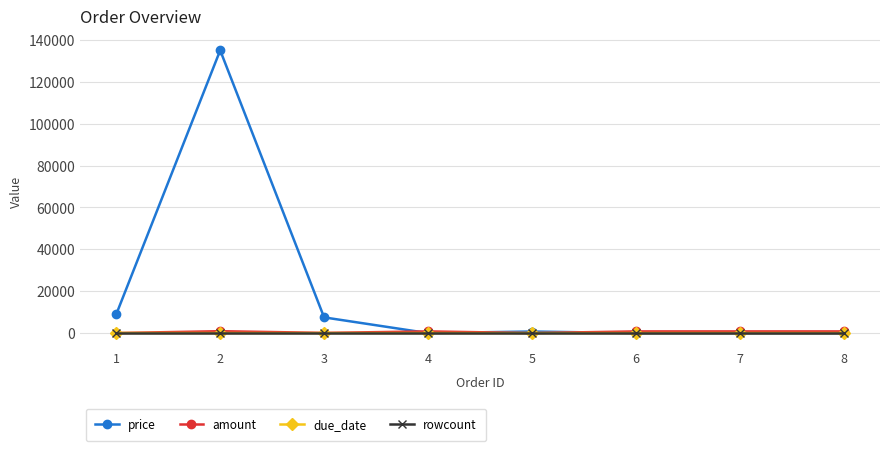

What is the total value across all series at 1?

9075